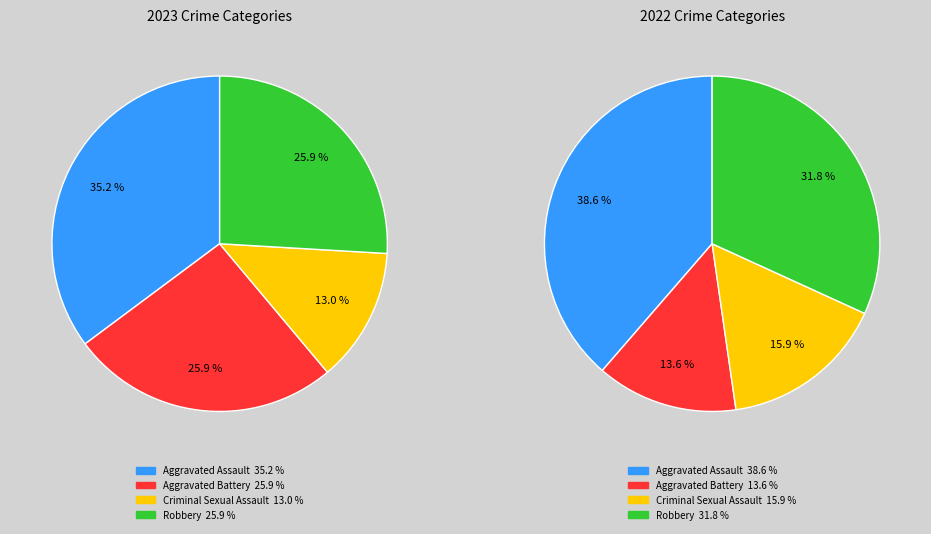

To the nearest percent, what is the average slice percentage?

25%